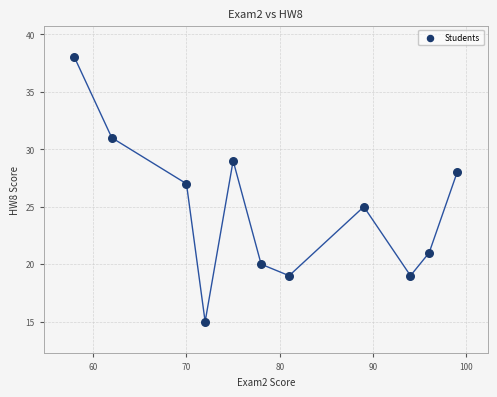

What is the range of Y values (max minus min)?

23